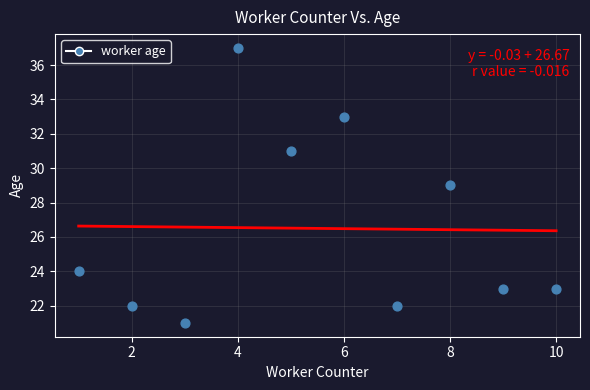

What is the range of Y values (max minus min)?

16